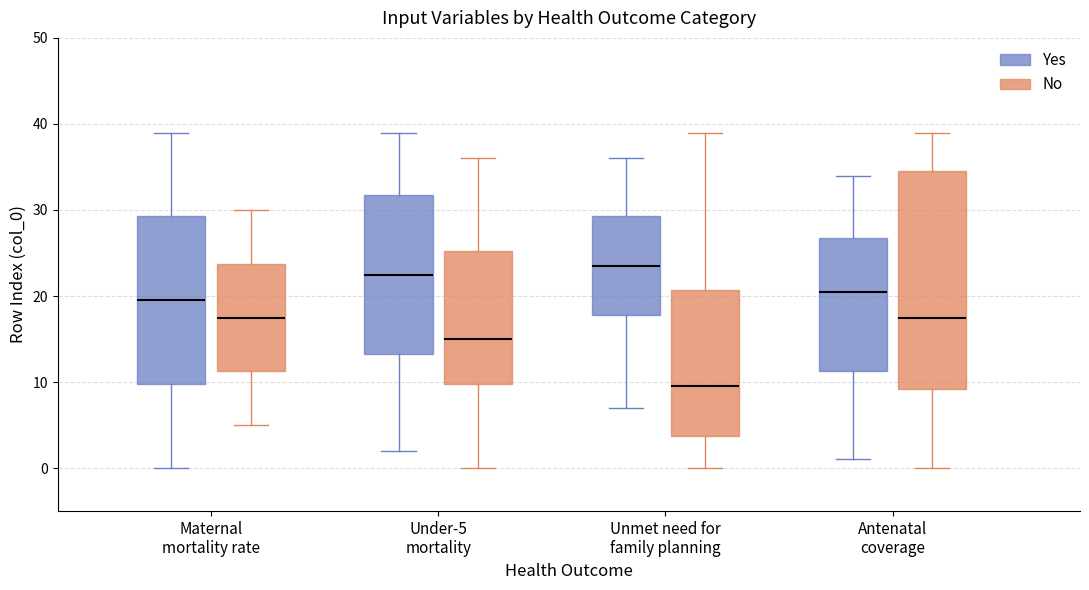

Where does the lower whisker of the box for Antenatal coverage (No) end on the y-axis? The values are not printed on the chart, so give them approximately, as read against the axis.

0